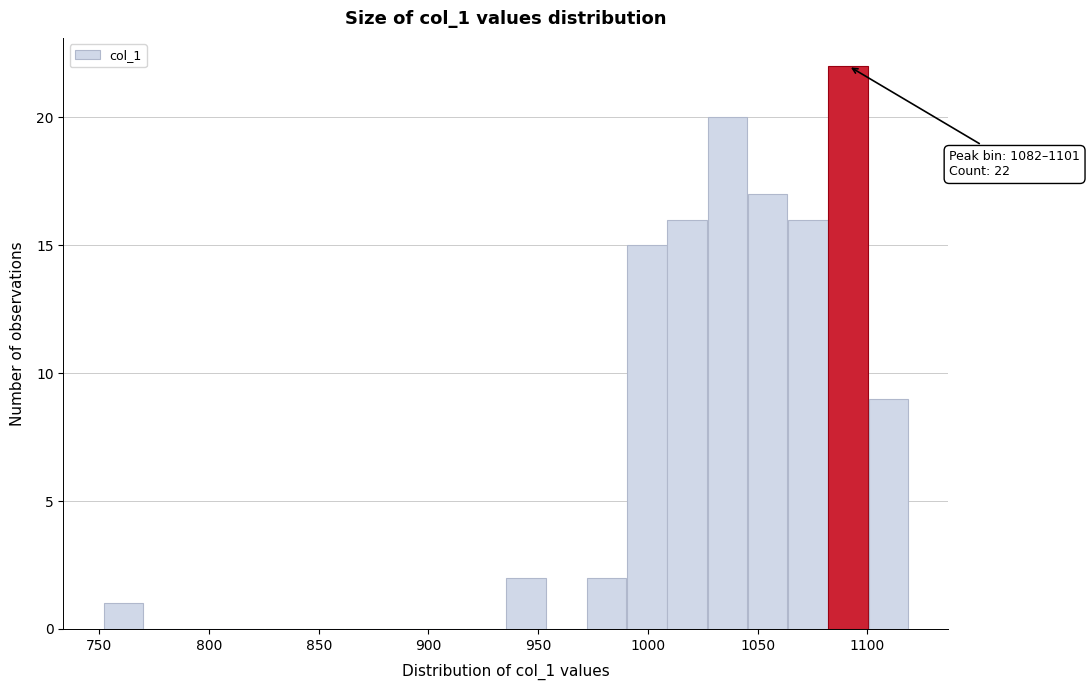

Read against the x-axis, roughly where is the centre of the tallest bar?

1090